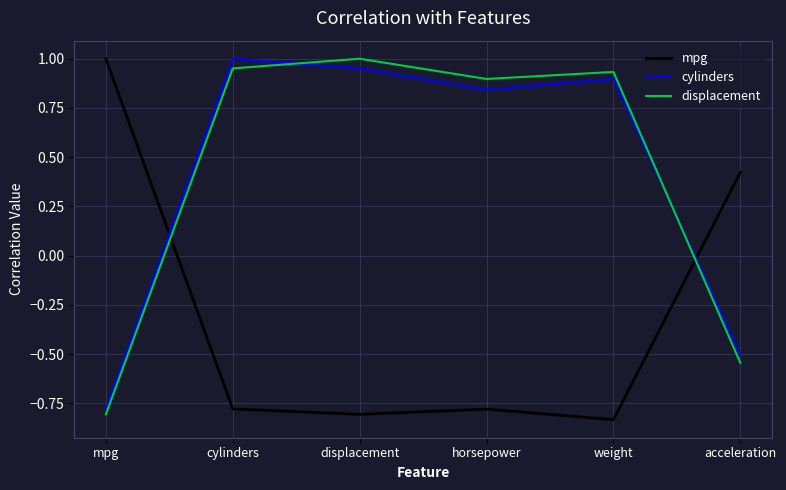

The mpg series shows -0.8 at displacement. True or false?

True